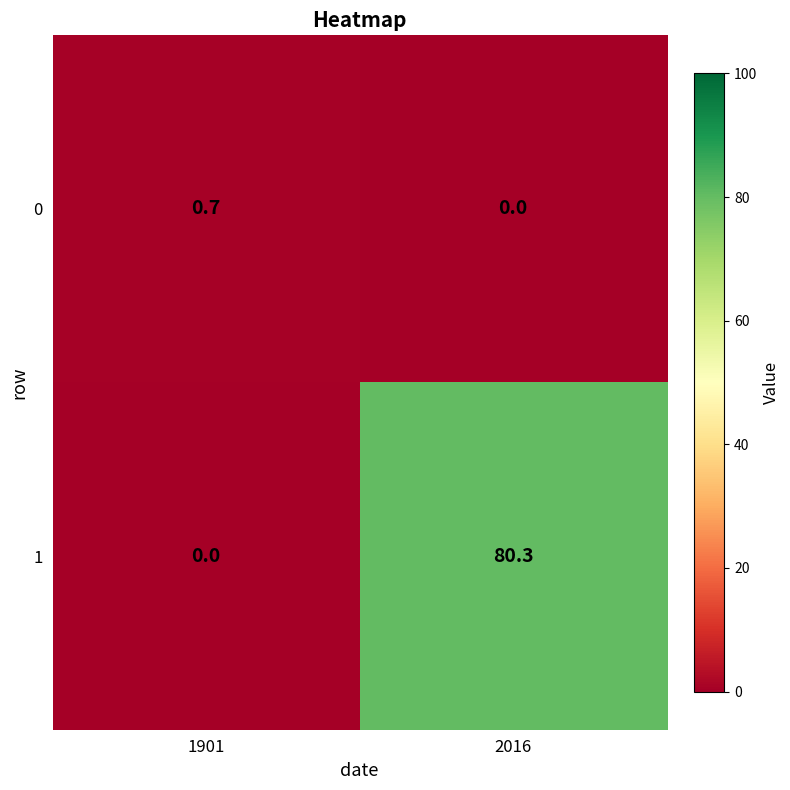

Reading left to right, transcribe all the data shown in this chart.

0: 1901=0.7	2016=0.0
1: 1901=0.0	2016=80.3